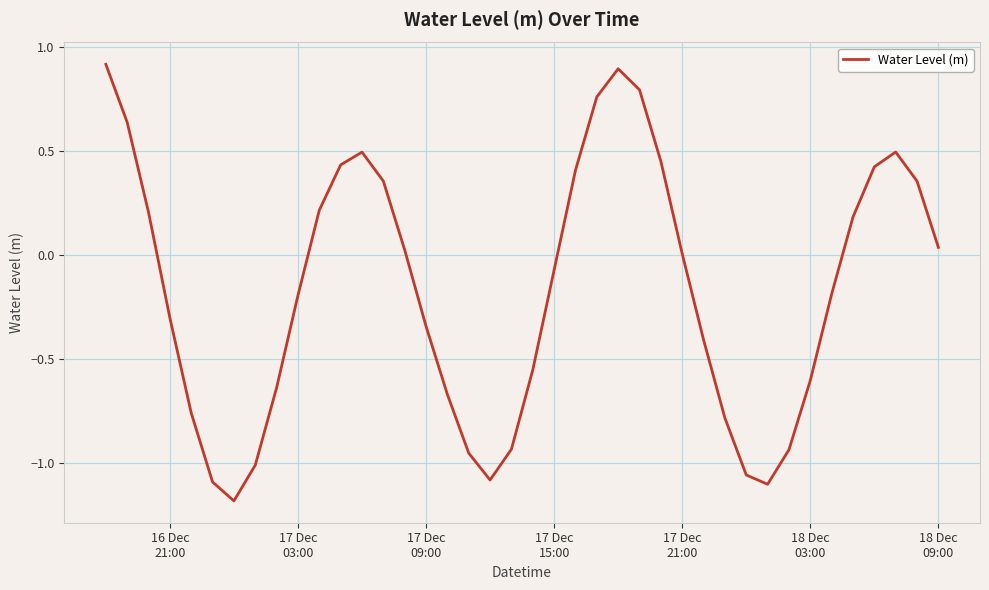

What is the greatest value displayed?

0.9